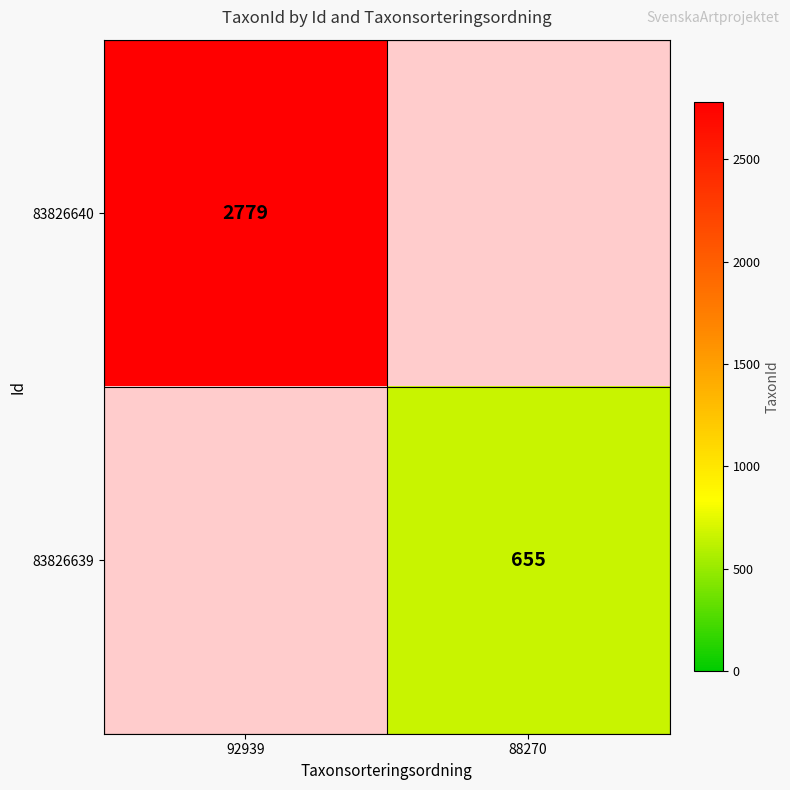

At how many categories does at least one series exceed 759?

1